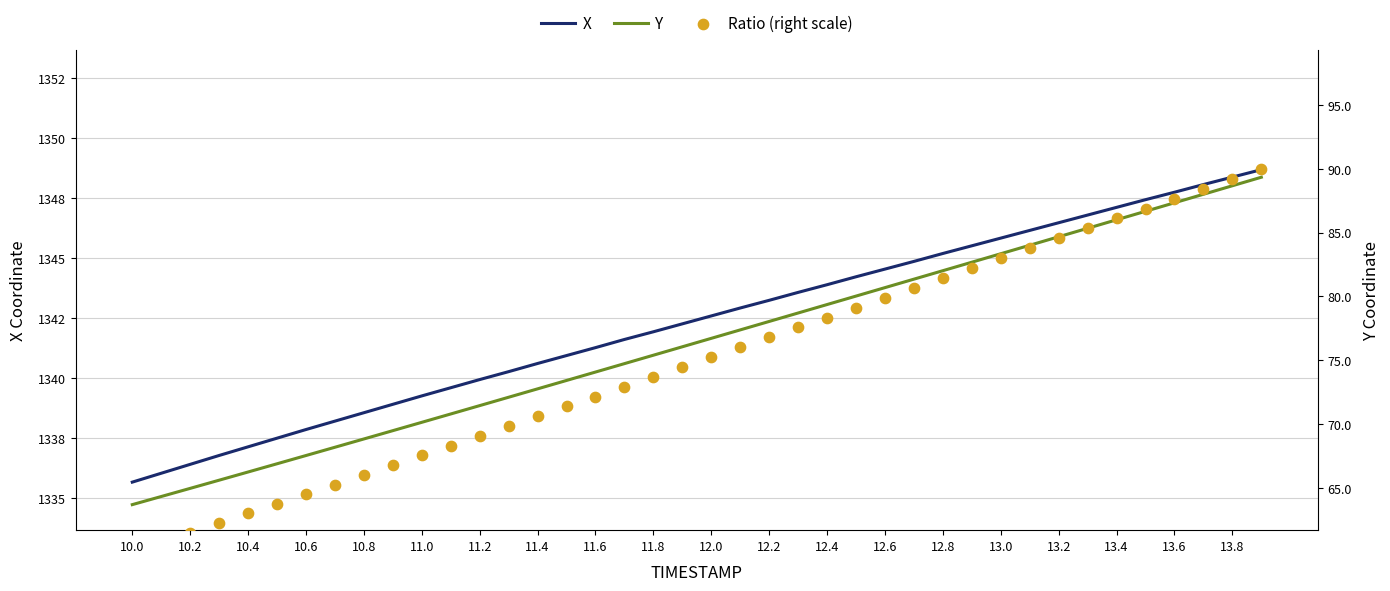

At which category is the sum across all series the highest?

39